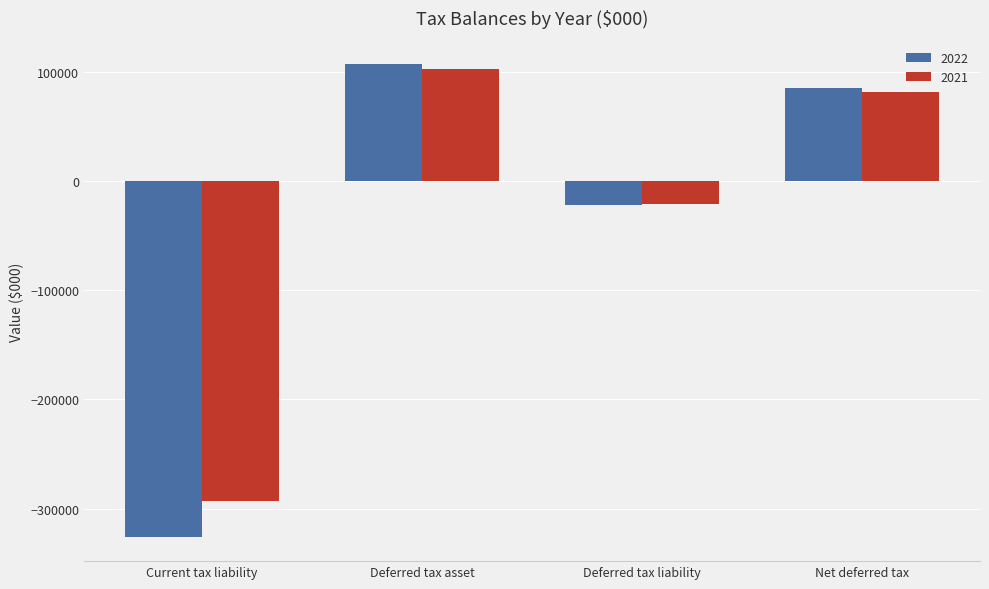

How many bars are there in total?

8